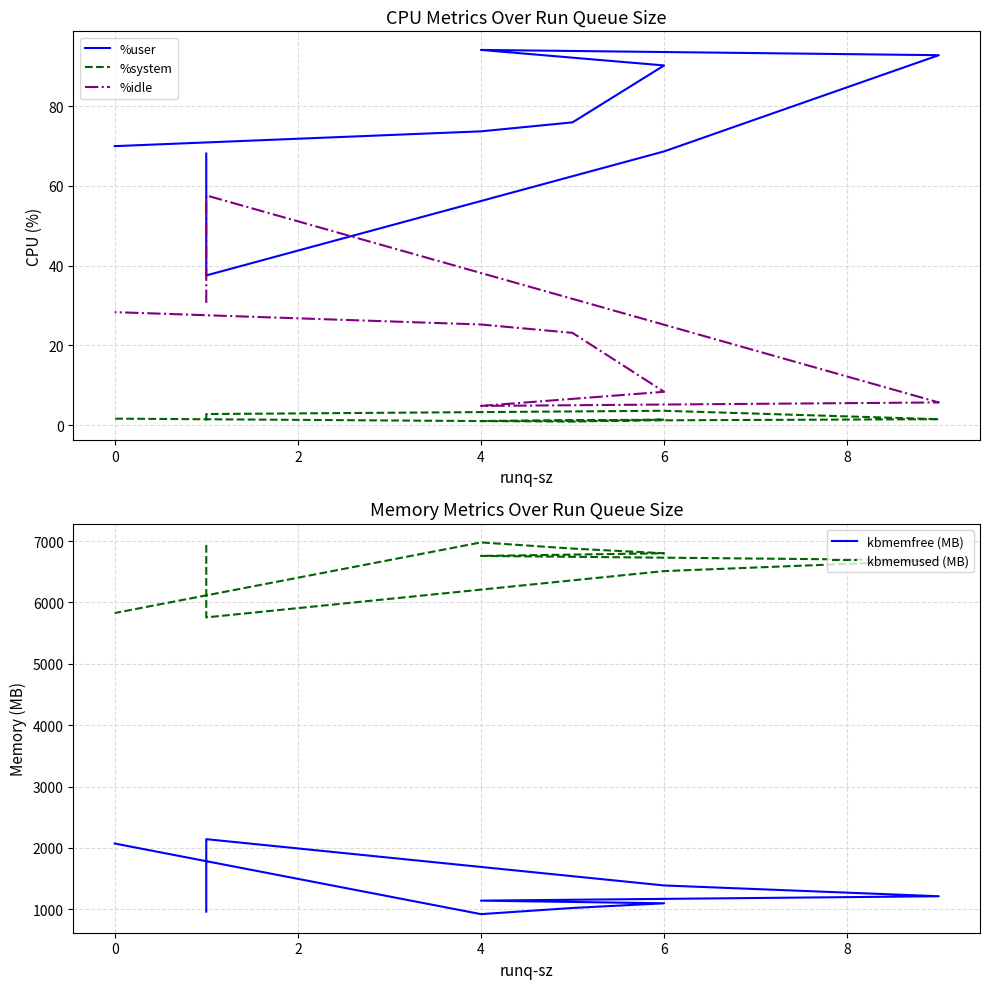

True or false: %user and kbmemfree (MB) intersect in this chart.

False